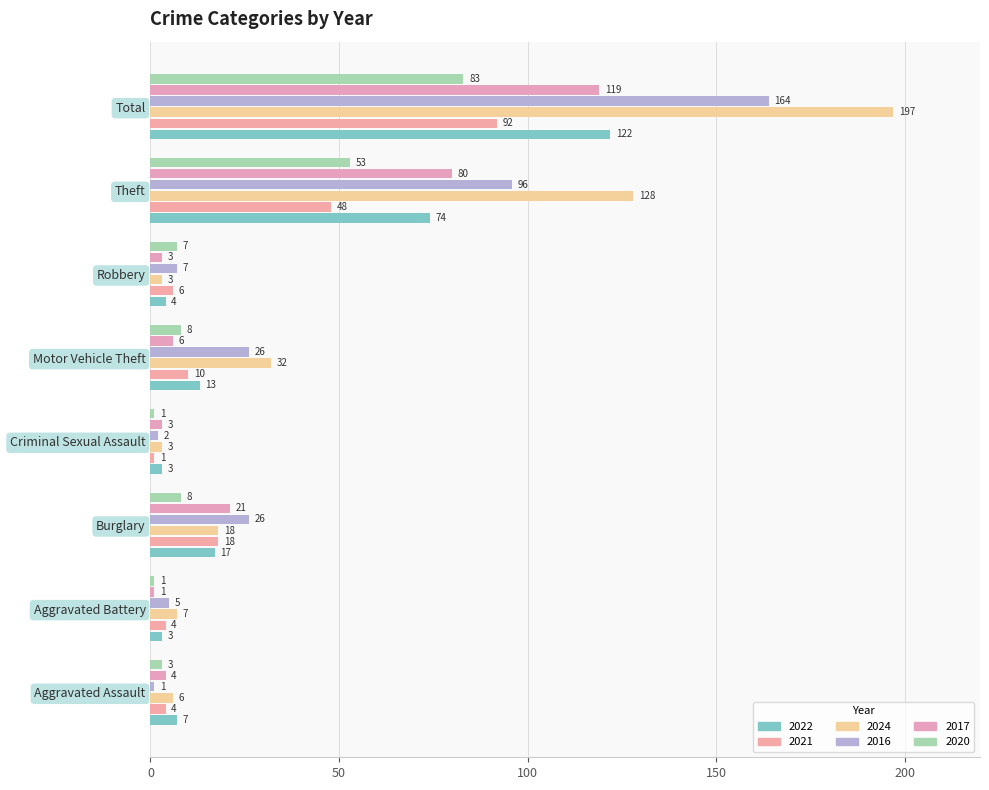

At which category is the sum across all series the highest?

Total